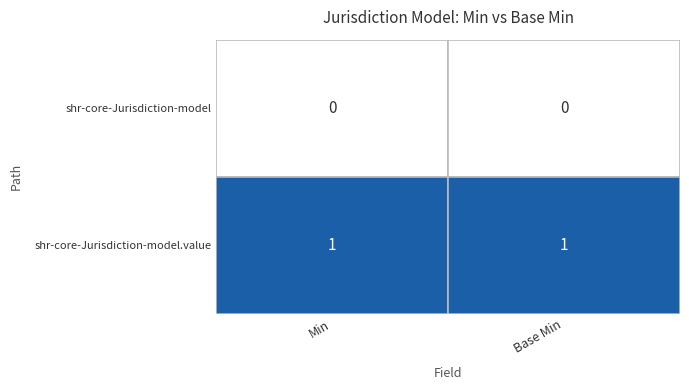

Is it true that shr-core-Jurisdiction-model equals 0 at Min?

True